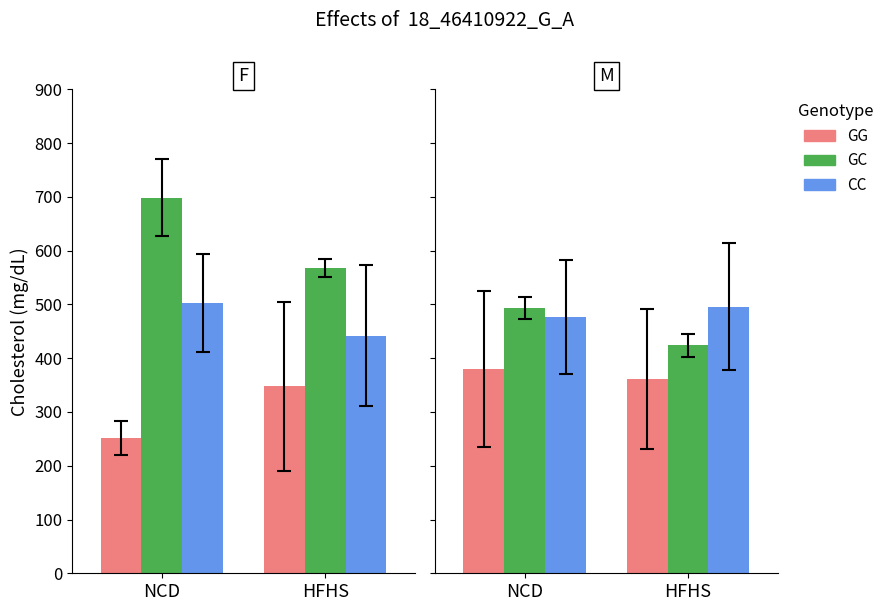

Between NCD and HFHS, which is larger?

NCD